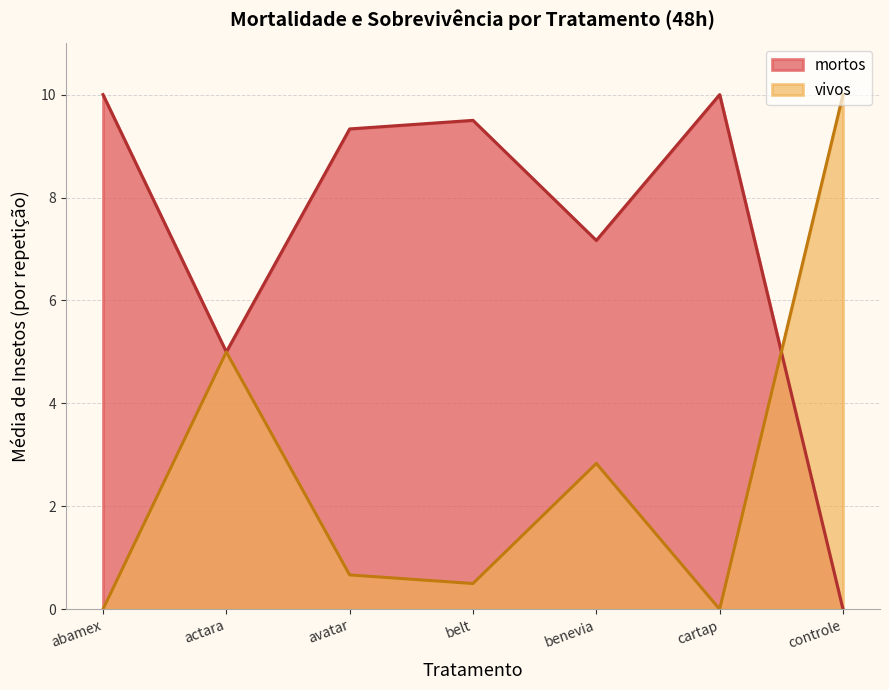

How many lines are shown in the chart?

2